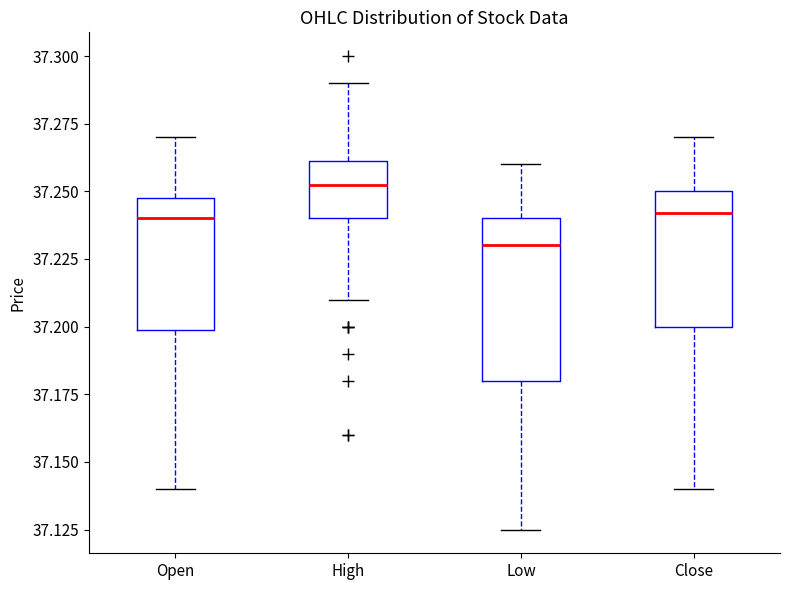

Reading left to right, transcribe this box plot: for each box, give where its median line is, the range the box spans, and where its two whiskers end, as read against the y-axis. The values are not printed on the chart, so give them approximately, as read against the axis.

Open: median 37.240, box 37.200 to 37.245, whiskers 37.140 to 37.270
High: median 37.255, box 37.240 to 37.260, whiskers 37.210 to 37.290
Low: median 37.230, box 37.180 to 37.240, whiskers 37.125 to 37.260
Close: median 37.240, box 37.200 to 37.250, whiskers 37.140 to 37.270